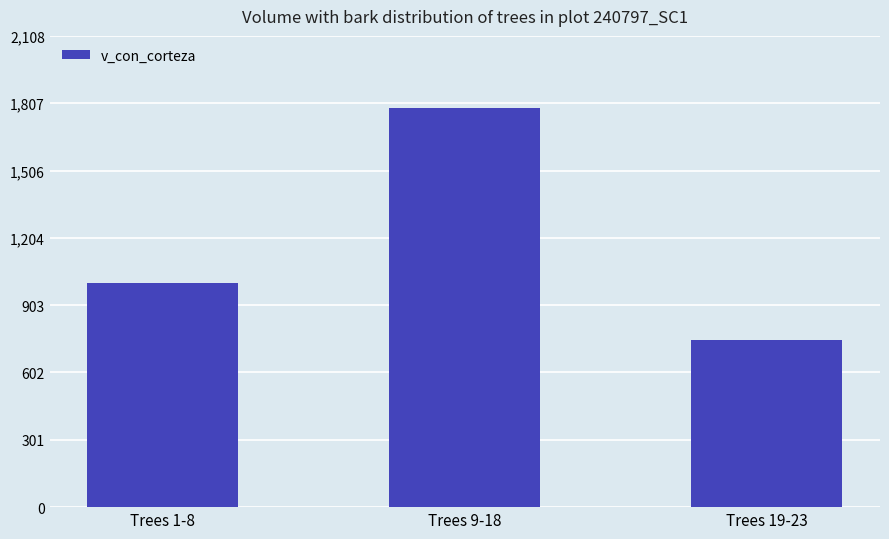

Which category has the highest value across all series?

Trees 9-18